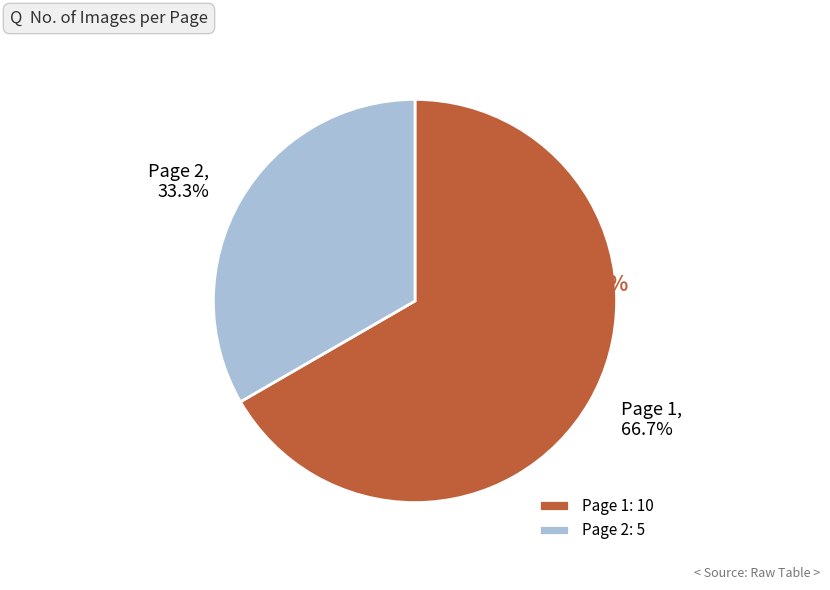

Which category accounts for the majority?

Page 1